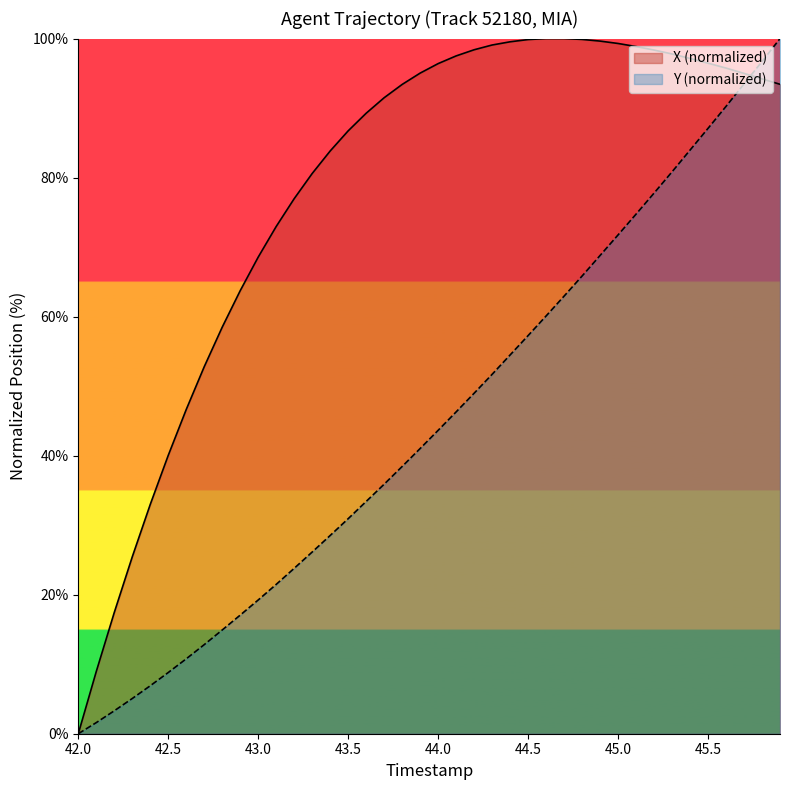

Which series has the largest total across all categories?

X (normalized)